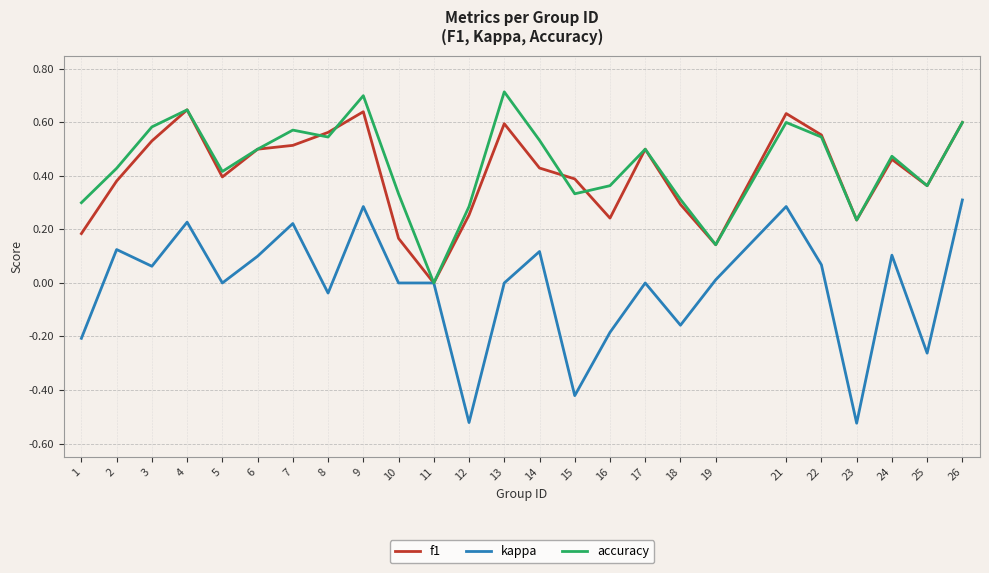

Which series changed the most between 22 and 25?

kappa